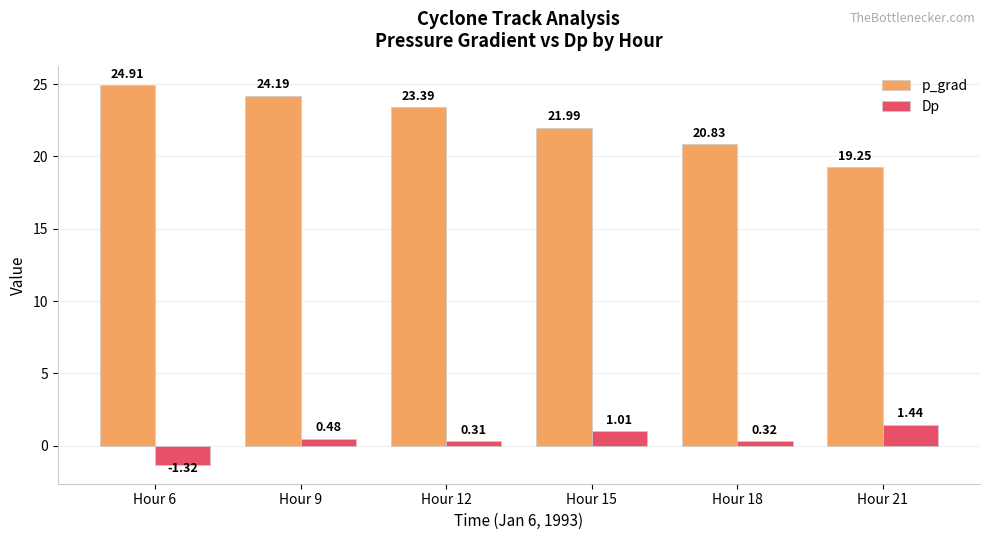

What is the difference between the maximum and minimum values in the p_grad series?

5.7